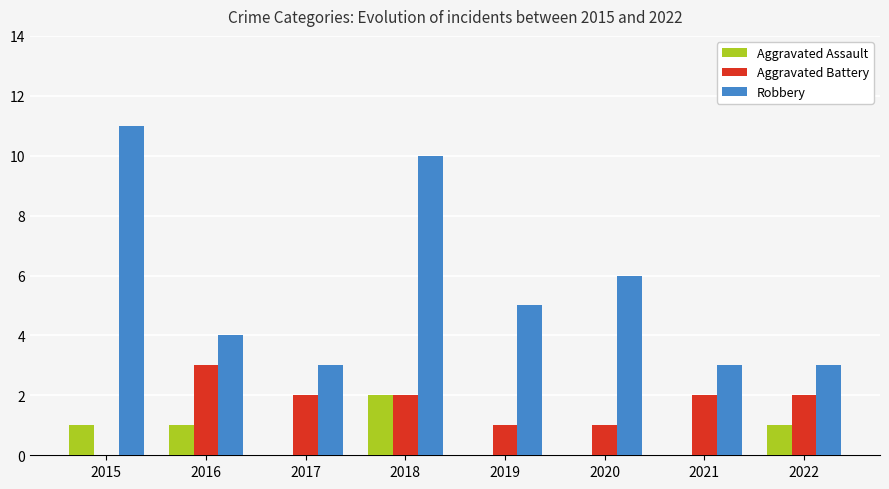

At which label does Robbery first exceed 5?

2015